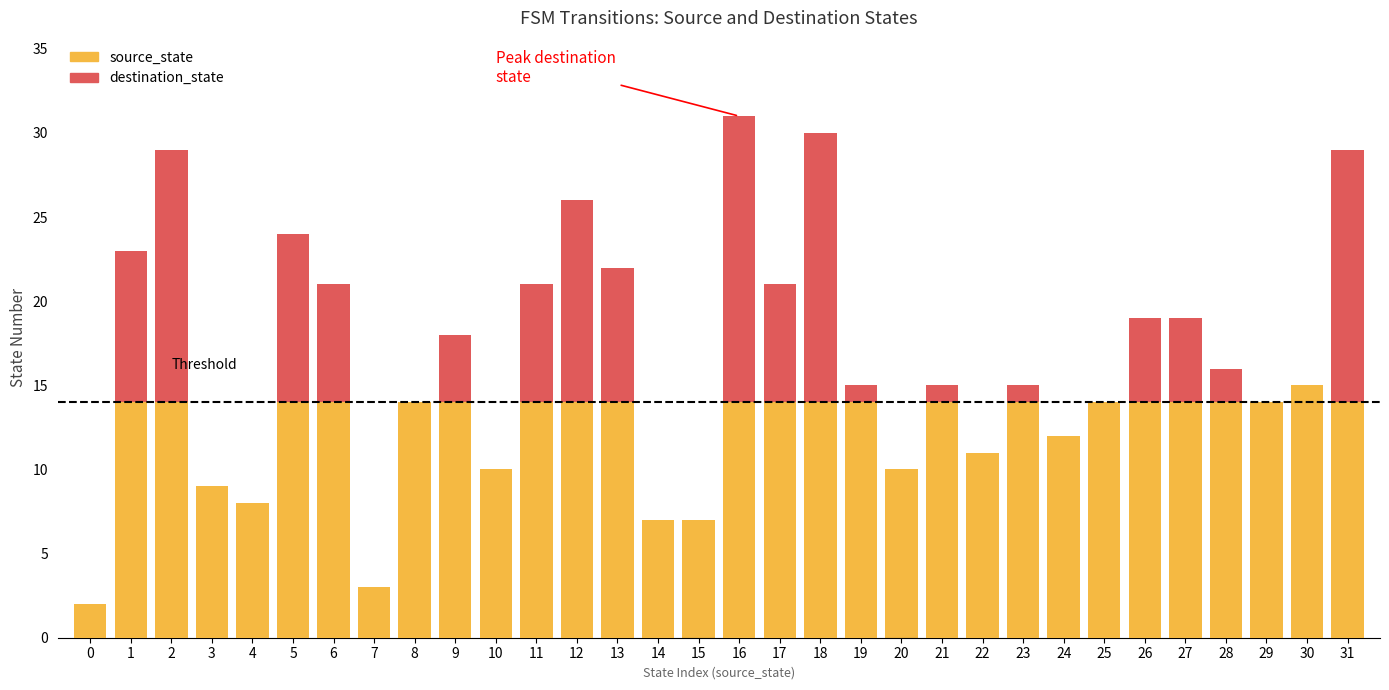

Are the bars horizontal?

No